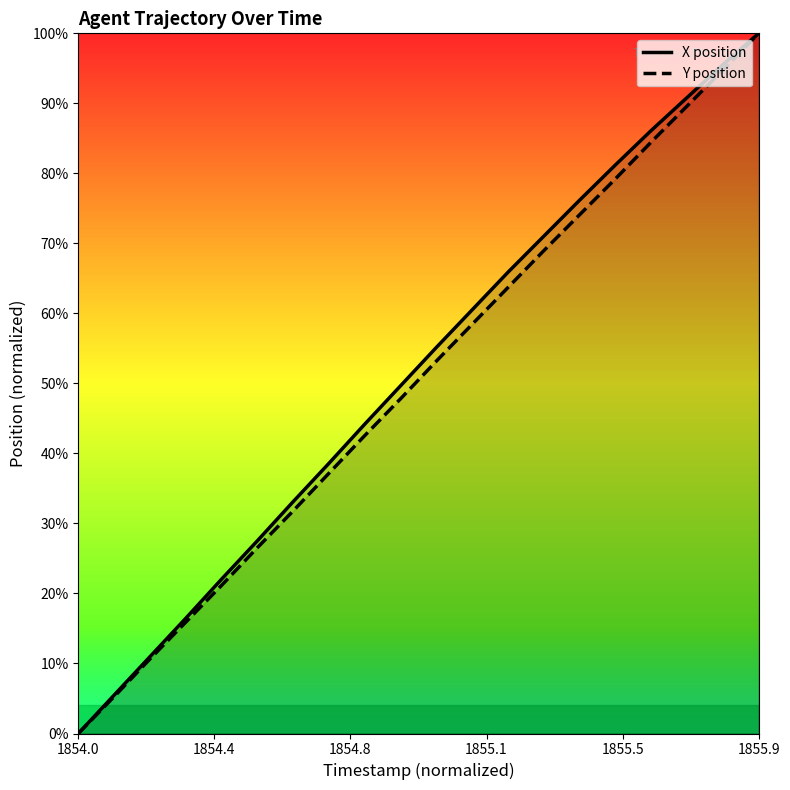

Is the value of Y position at 1855.1 greater than the value of X position at 10?

No